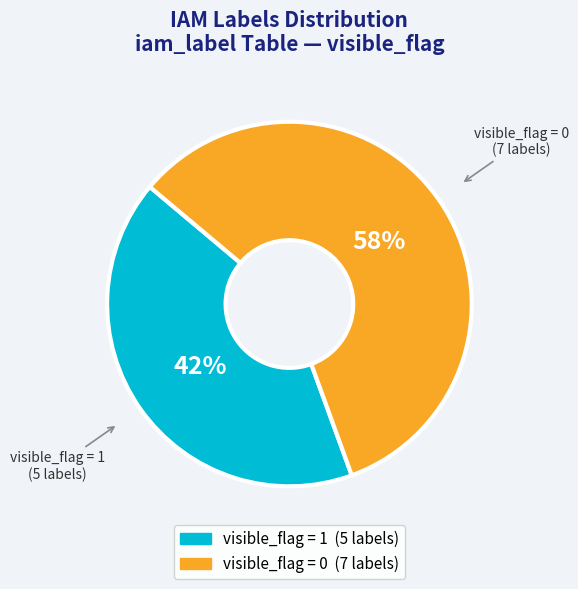

Does any single category account for the majority?

Yes